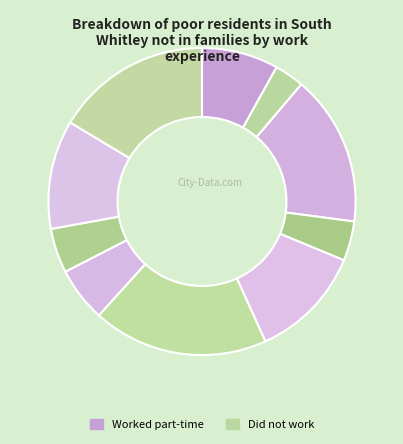

How many segments does this pie chart have?

10